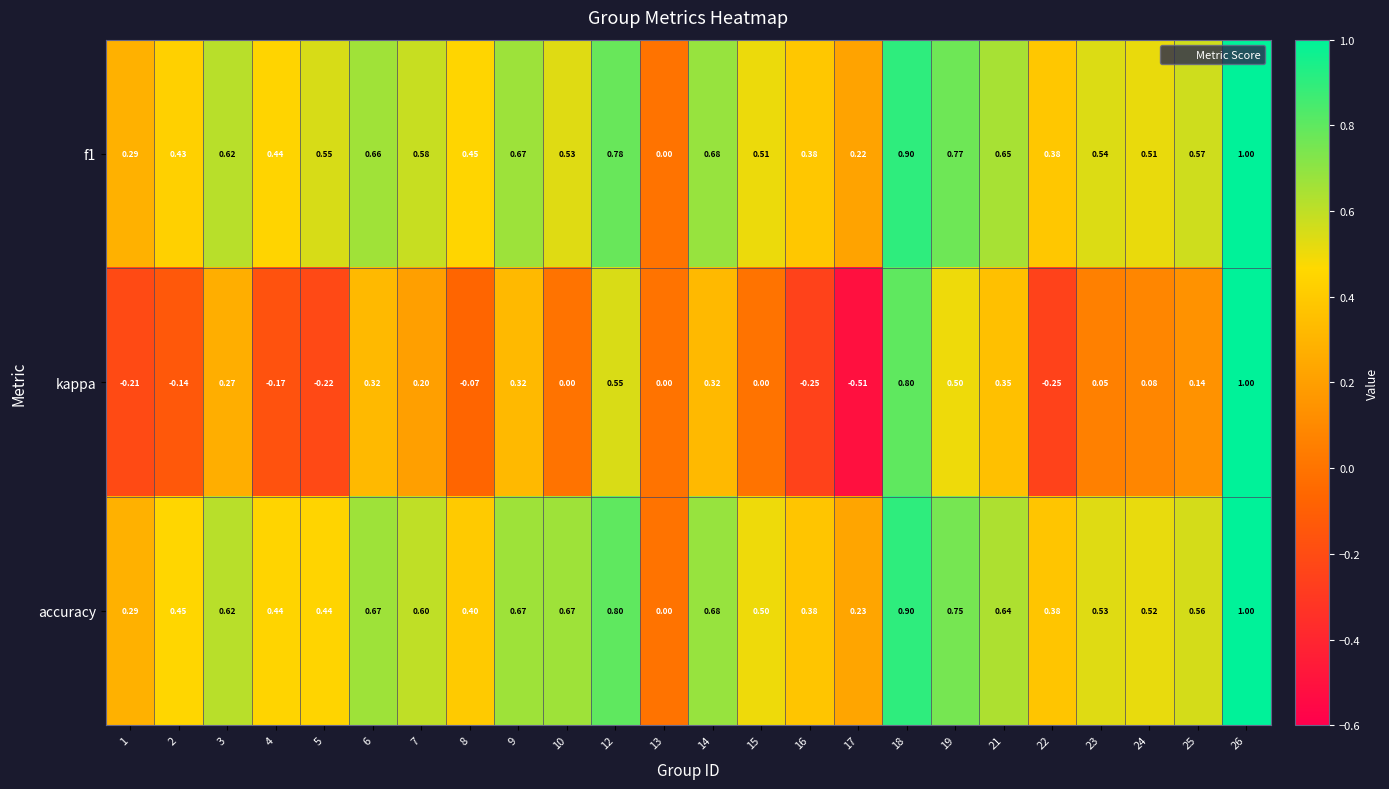

Is the value of kappa at 4 greater than the value of accuracy at 5?

No